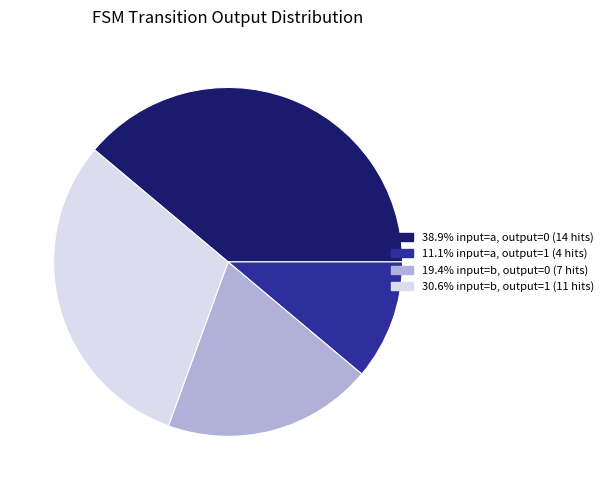

Does any single category account for the majority?

No